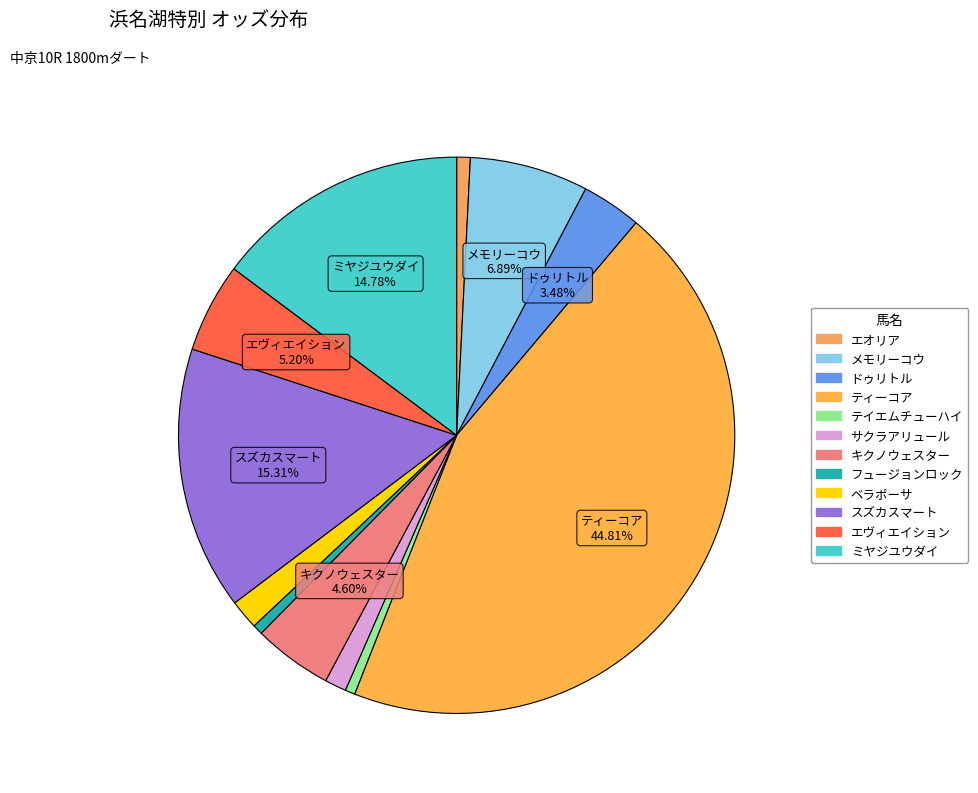

Combined, what portion of the pie is エオリア and ティーコア?

45.6%